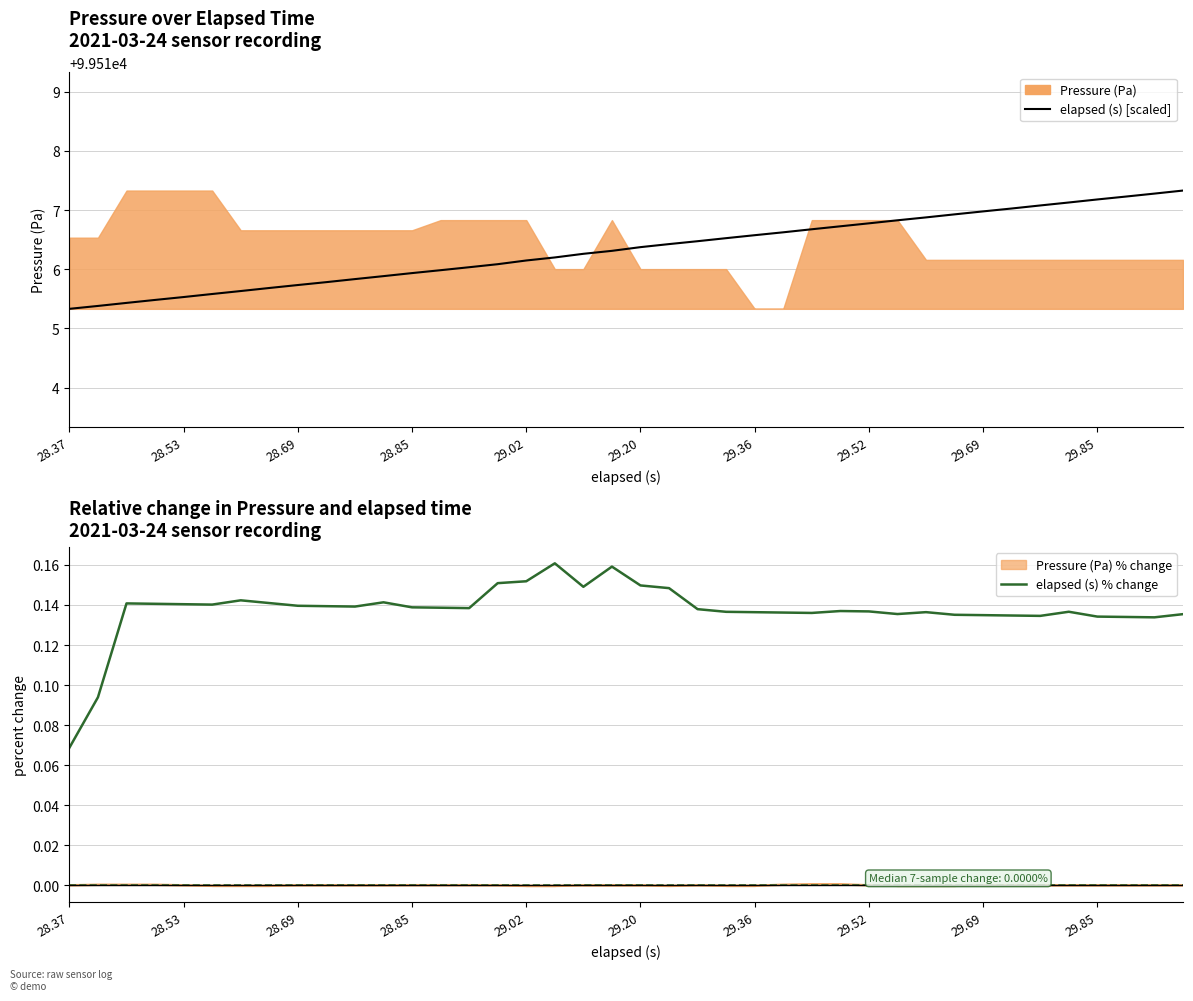

True or false: elapsed % change and elapsed (s) [scaled] intersect in this chart.

False